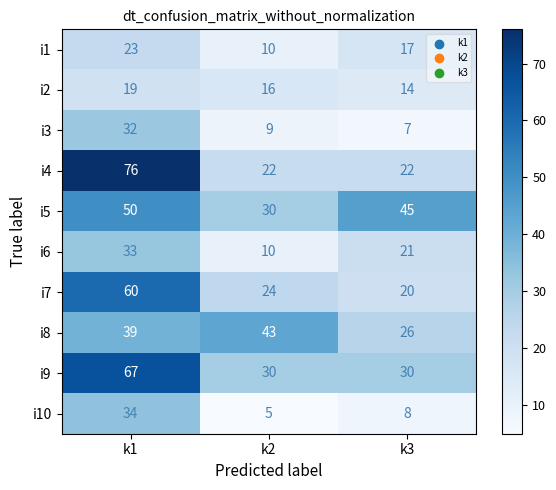

At which label does i5 first exceed 45?

k1